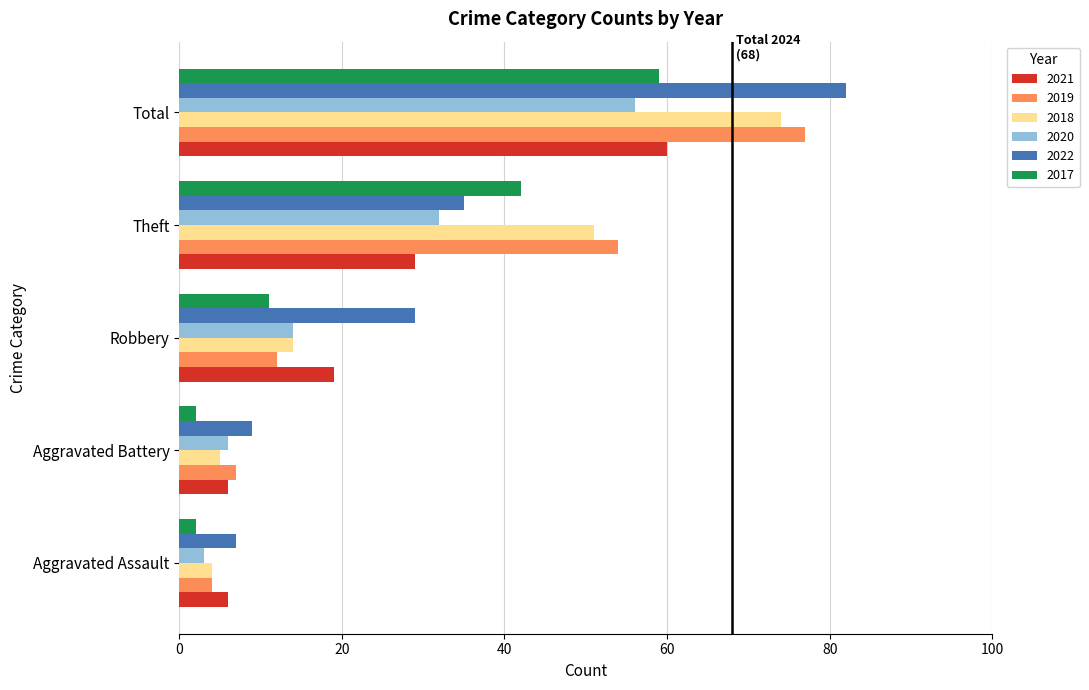

Which series has the largest range (max minus min)?

2022